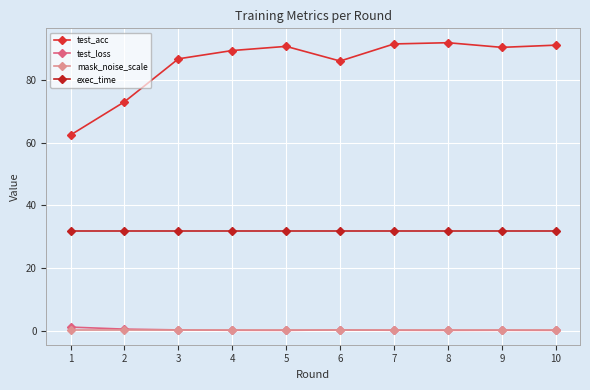

Reading right to left, what are all the values shown in this chart?

test_acc: 10=91.0	9=90.3	8=91.8	7=91.4	6=85.9	5=90.6	4=89.3	3=86.6	2=73.0	1=62.4
test_loss: 10=0.2	9=0.3	8=0.2	7=0.3	6=0.4	5=0.2	4=0.3	3=0.4	2=0.6	1=1.3
mask_noise_scale: 10=0.2	9=0.2	8=0.2	7=0.2	6=0.2	5=0.2	4=0.2	3=0.2	2=0.2	1=0.2
exec_time: 10=31.8	9=31.8	8=31.8	7=31.8	6=31.8	5=31.8	4=31.8	3=31.8	2=31.8	1=31.8